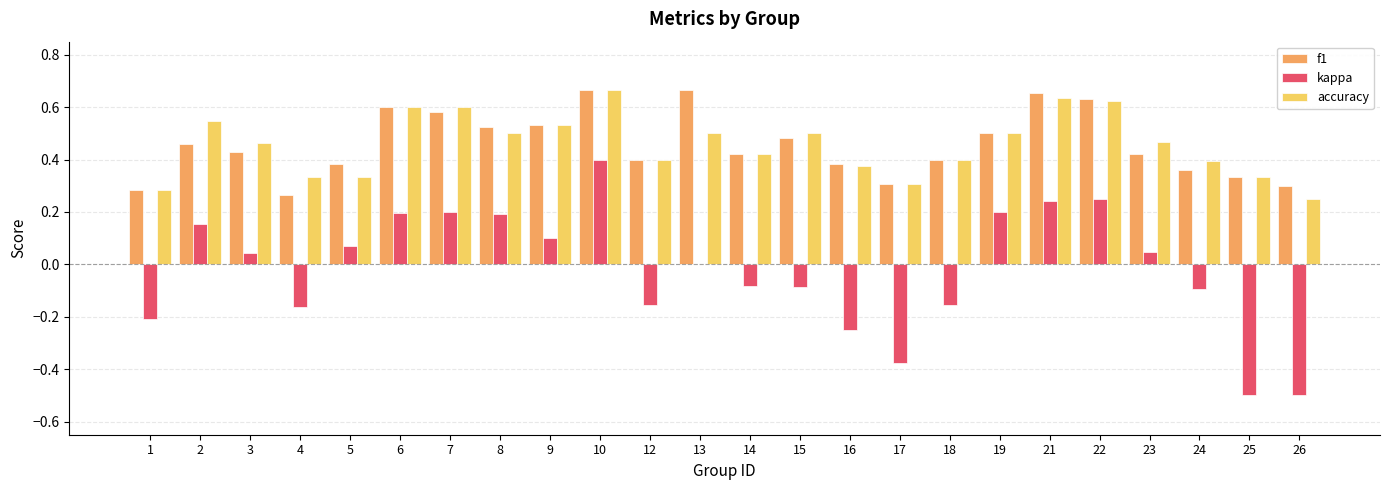

Count the number of data series in this chart.

3